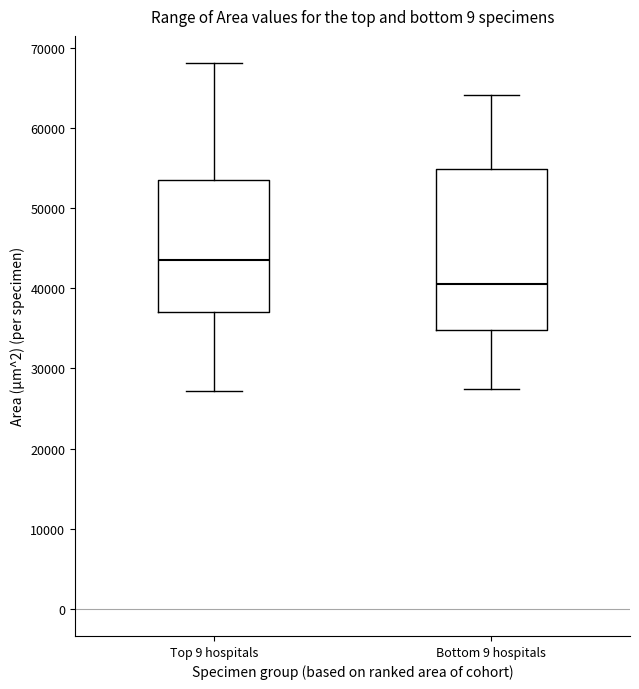

Reading left to right, read every box against the y-axis: the position of its median line, the range the box covers, and the ends of its whiskers. The values are not printed on the chart, so give them approximately, as read against the axis.

Top 9 hospitals: median 44000, box 37000 to 54000, whiskers 27000 to 68000
Bottom 9 hospitals: median 41000, box 35000 to 55000, whiskers 27000 to 64000